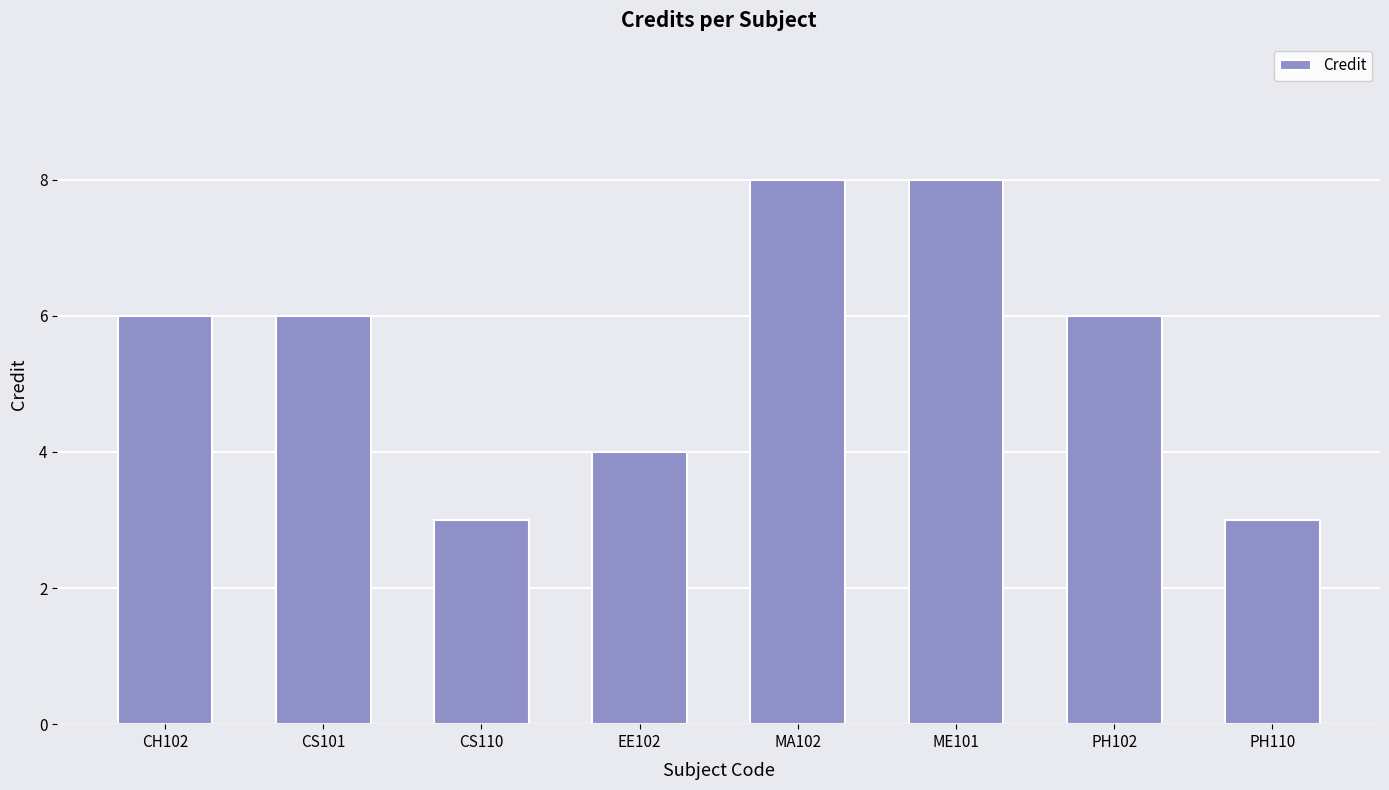

What is the label of the 4th bar from the left?

EE102